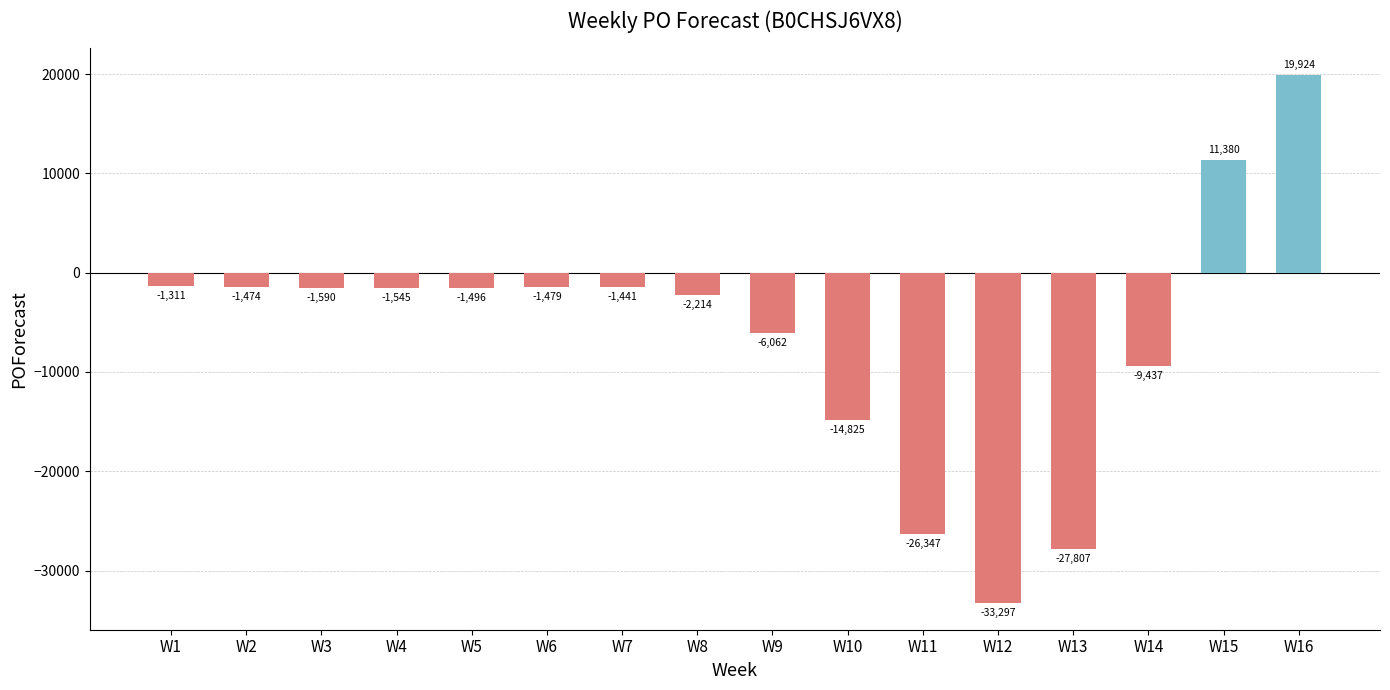

Reading right to left, list all the values displayed in this chart.

19924	11380	-9437	-27807	-33297	-26347	-14825	-6062	-2214	-1441	-1479	-1496	-1545	-1590	-1474	-1311